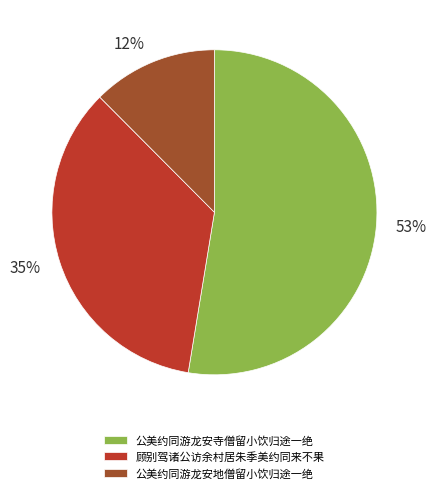

Which category has the smallest portion of the pie?

公美约同游龙安地僧留小饮归途一绝